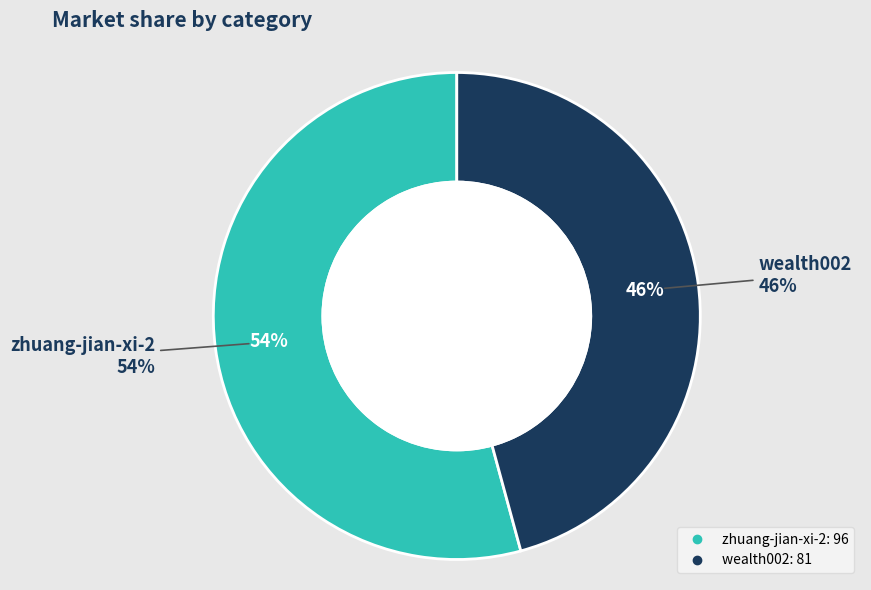

What is the majority slice?

zhuang-jian-xi-2